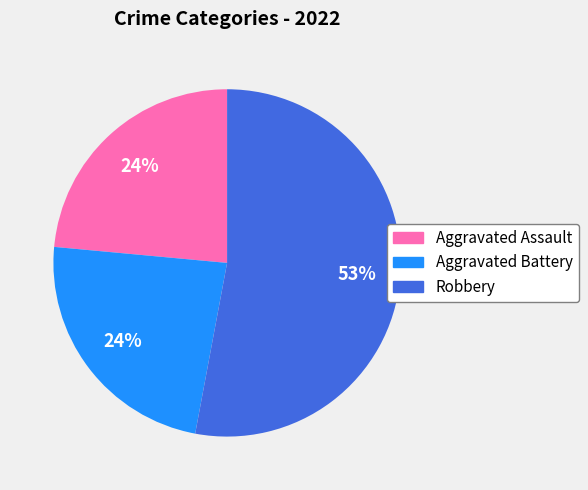

To the nearest percent, what is the average slice percentage?

33%